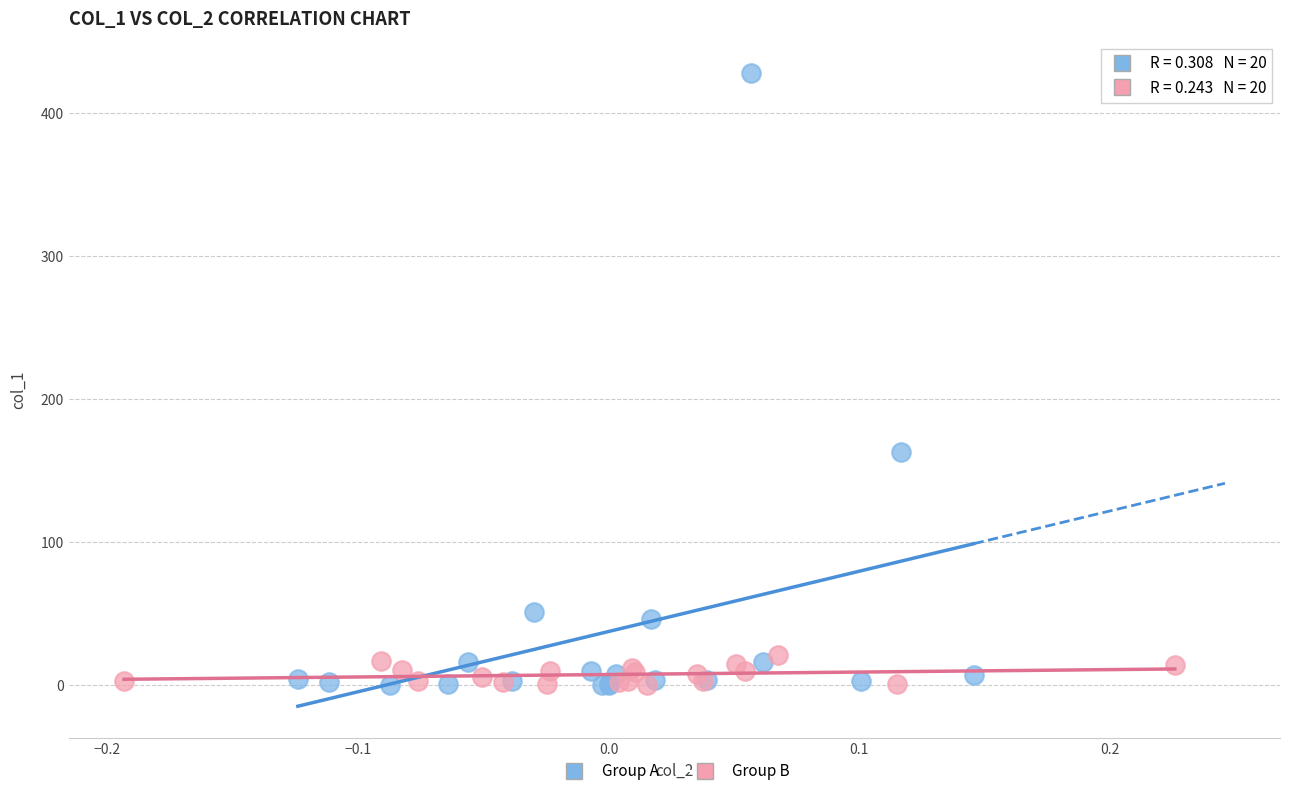

Which series contains the highest Y value?

Group A